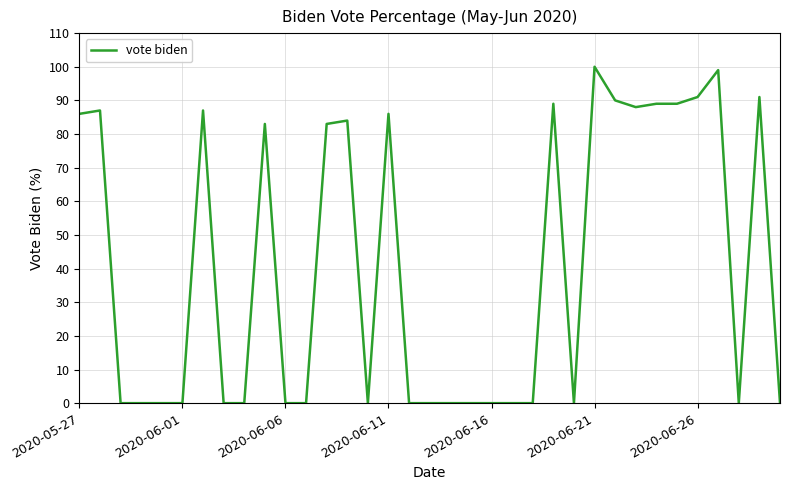

What is the greatest value displayed?

100